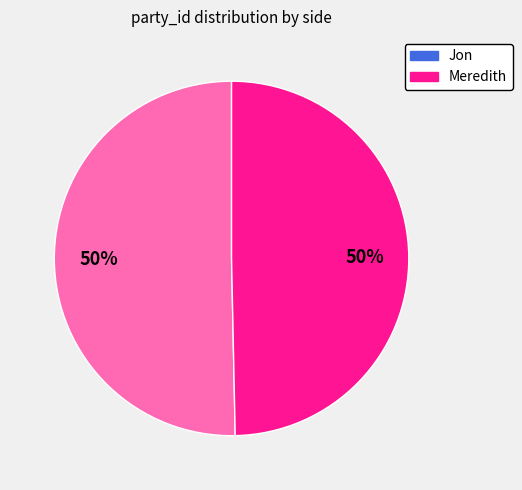

To the nearest percent, what is the average slice percentage?

50%